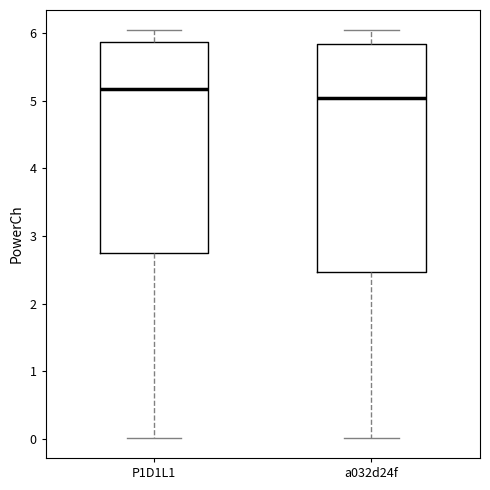

Reading left to right, read every box against the y-axis: the position of its median line, the range the box covers, and the ends of its whiskers. The values are not printed on the chart, so give them approximately, as read against the axis.

P1D1L1: median 5.2, box 2.7 to 5.9, whiskers 0.0 to 6.0
a032d24f: median 5.0, box 2.5 to 5.8, whiskers 0.0 to 6.0